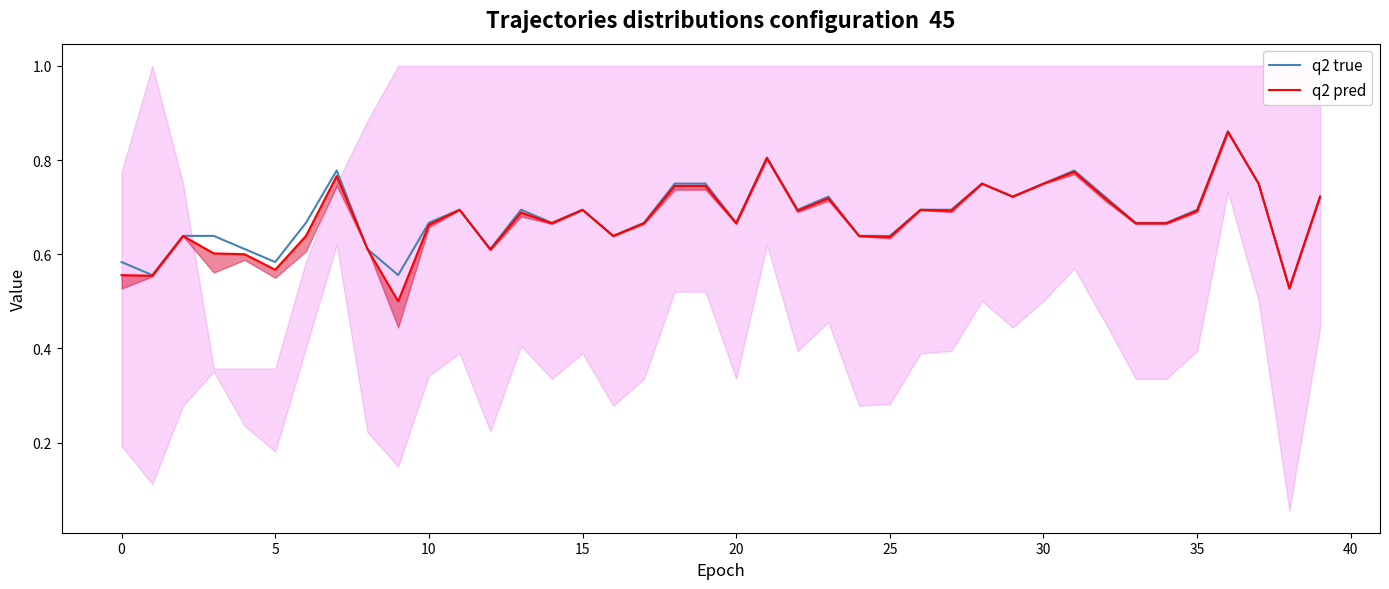

What is the highest value of the q2 pred series?

0.9